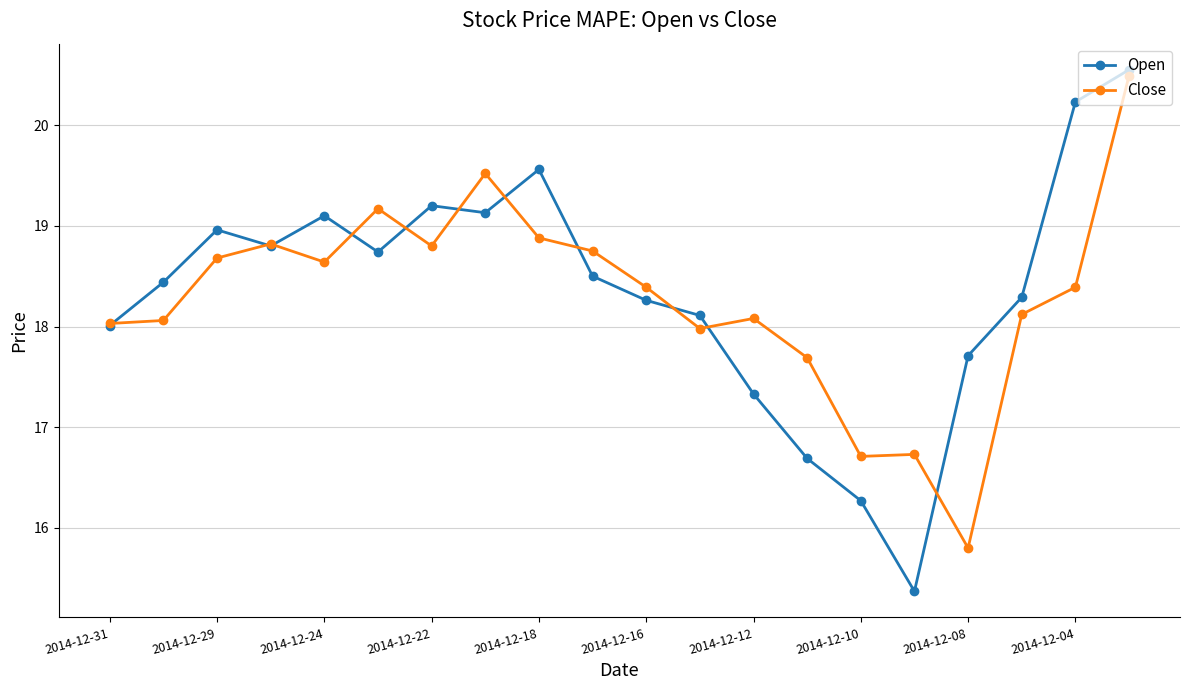

What is the value of the Close point at the 2nd from the left?

18.1